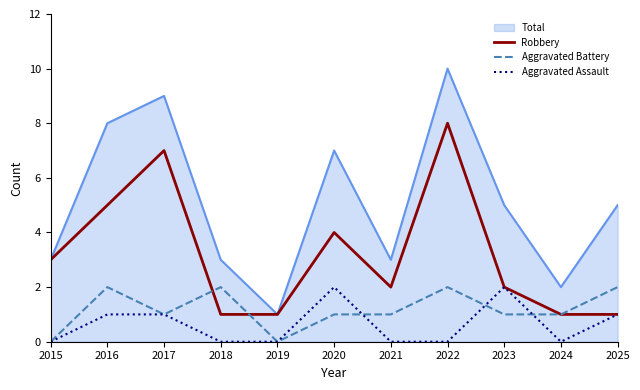

Which series has the widest spread of values?

Total